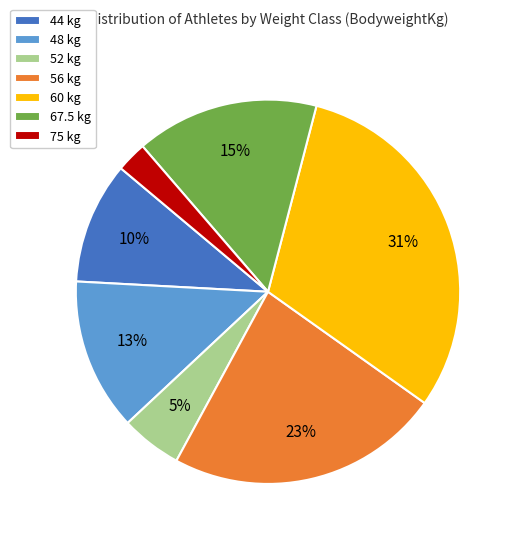

Which category has the smallest portion of the pie?

75 kg